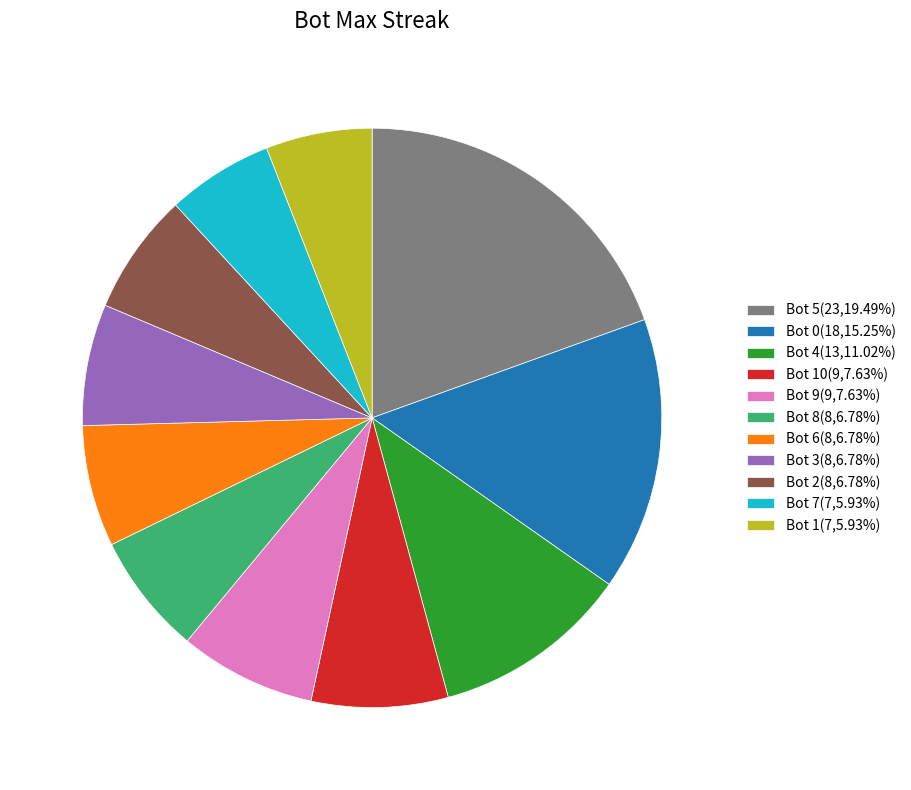

Is the sum of Bot 2(8,6.78%) and Bot 8(8,6.78%) greater than half?

No